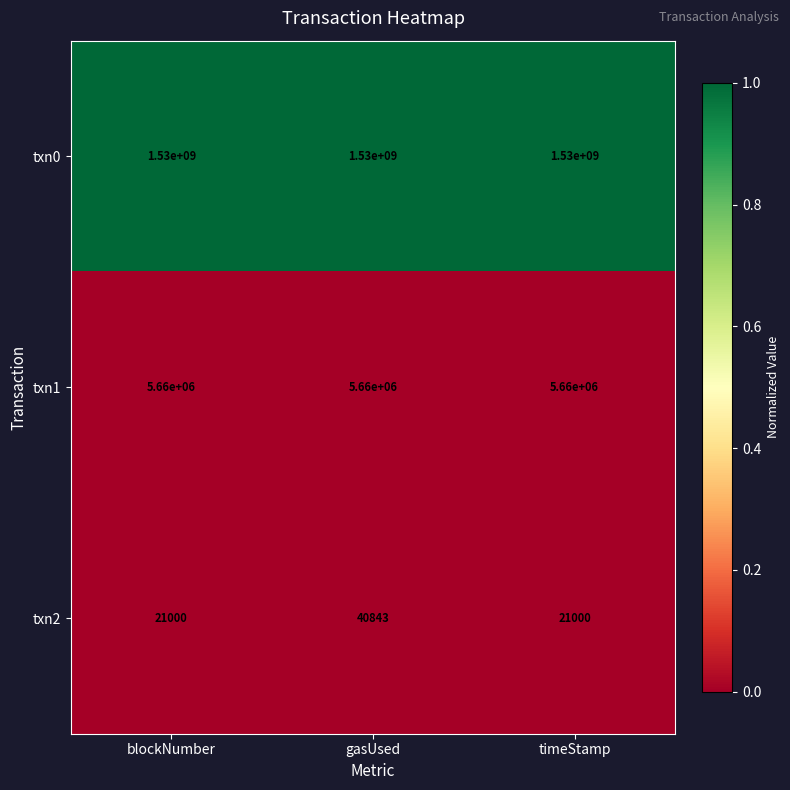

What is the sum of all txn2 values?

82843